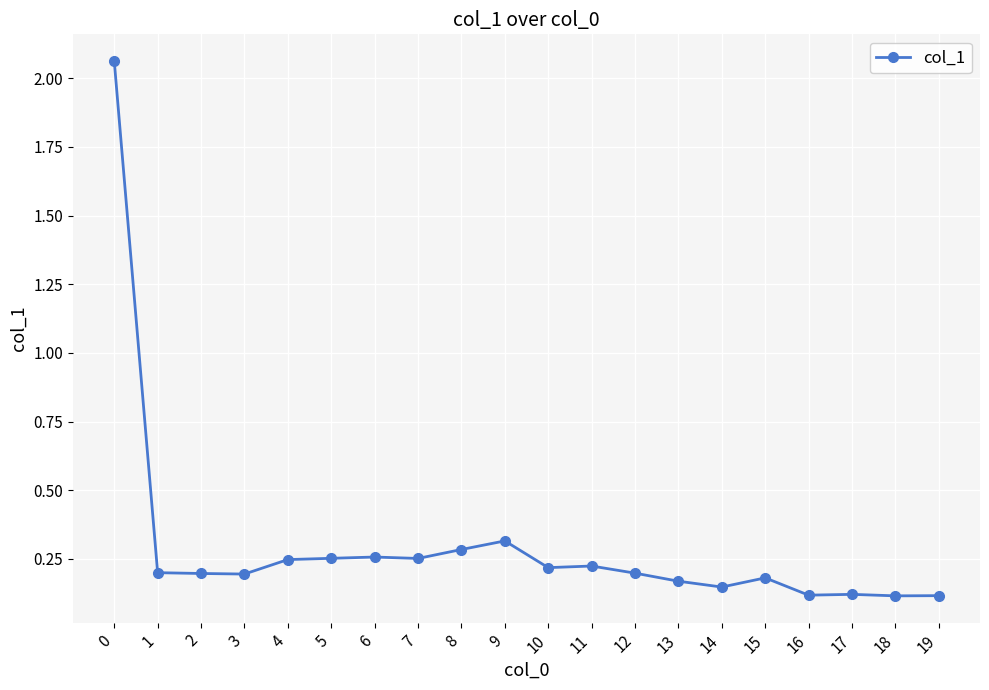

Is it true that the value at 2 is 0.3?

False